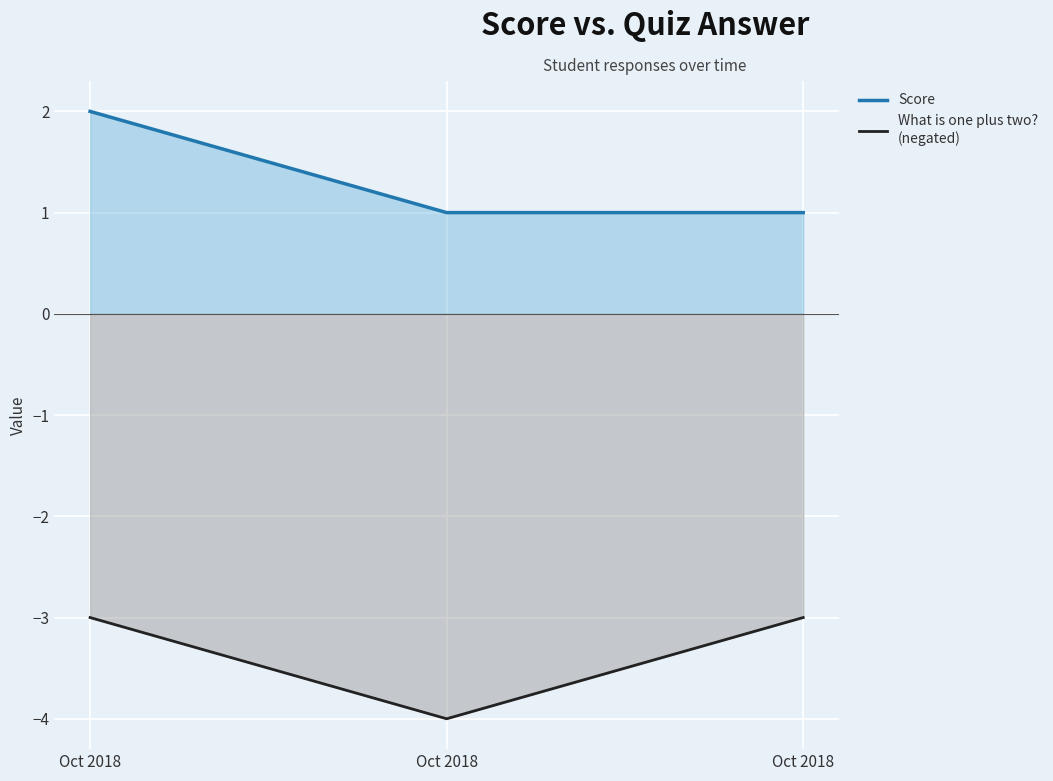

How many data points in What is one plus two? are less than -3?

1